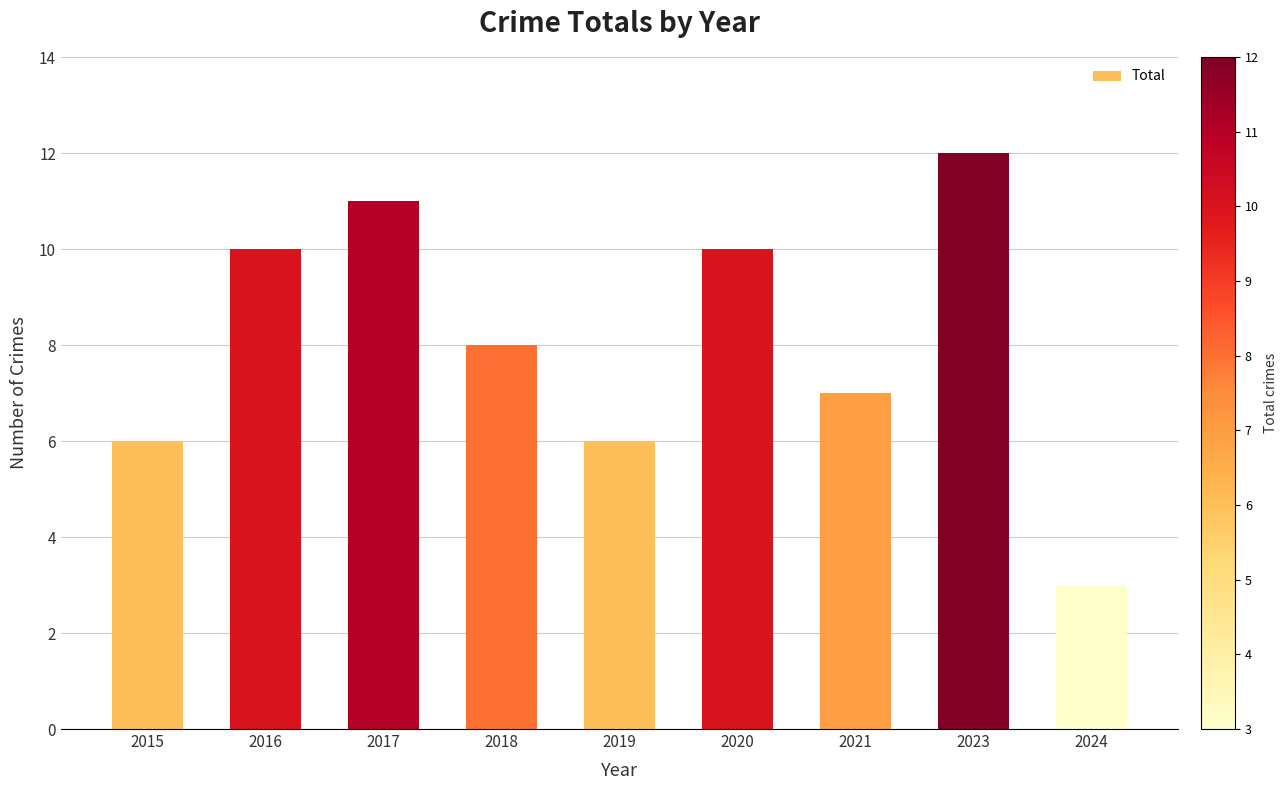

What is the difference between the maximum and minimum values?

9